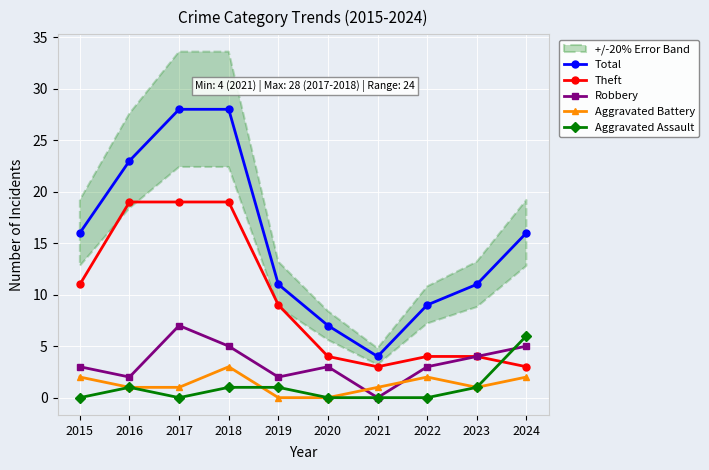

Where does the Robbery series first go above 3?

2017